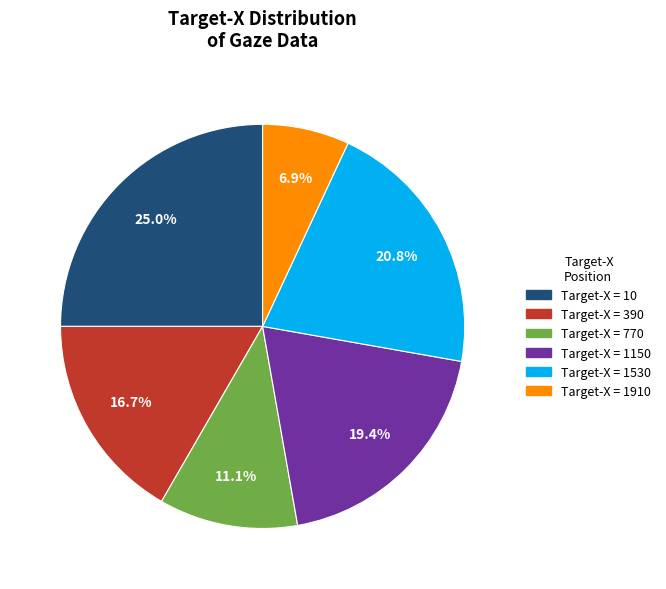

Is there any slice that represents more than half of the pie?

No